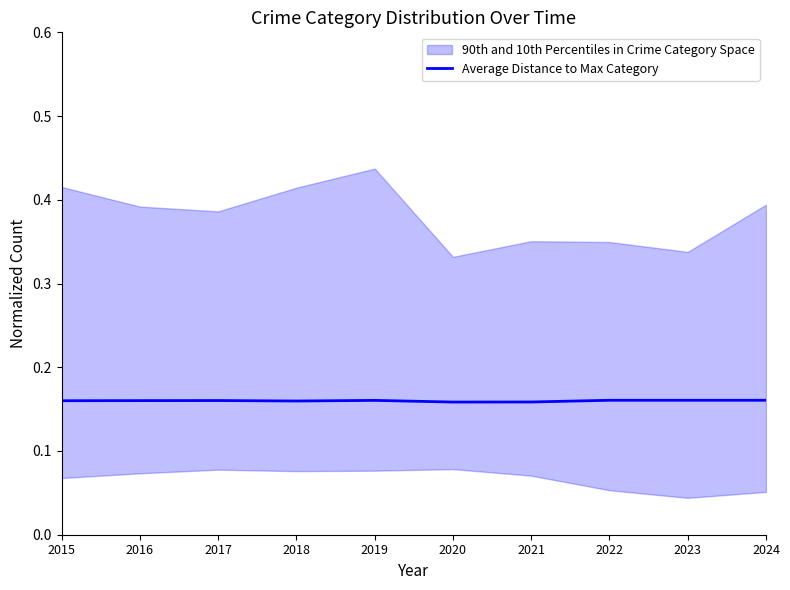

How many values are between 0 and 1?

10